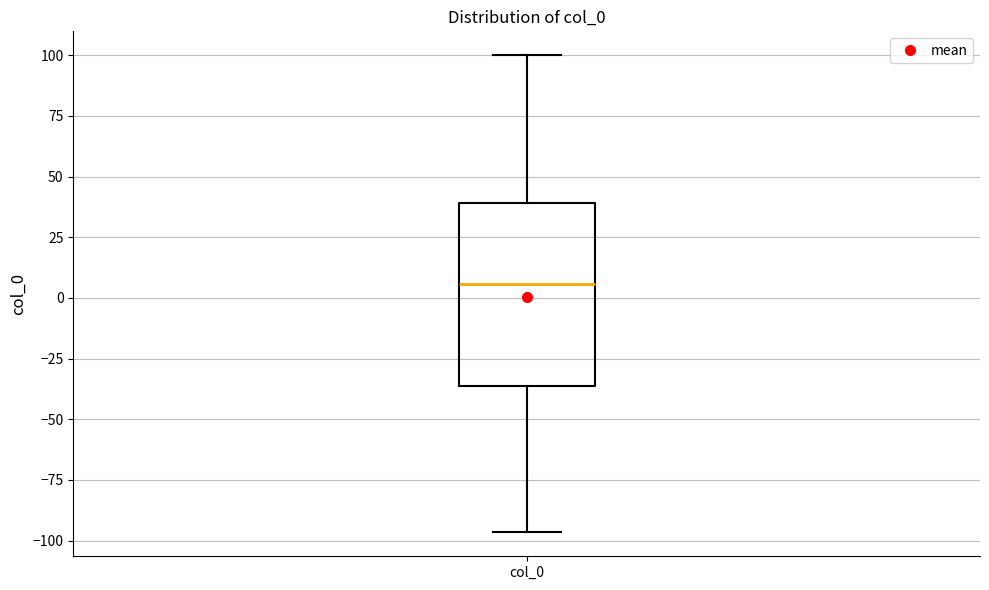

Transcribe this box plot: give where the median line is, the range the box spans, and where the two whiskers end, as read against the y-axis. The values are not printed on the chart, so give them approximately, as read against the axis.

median 5, box -35 to 40, whiskers -95 to 100